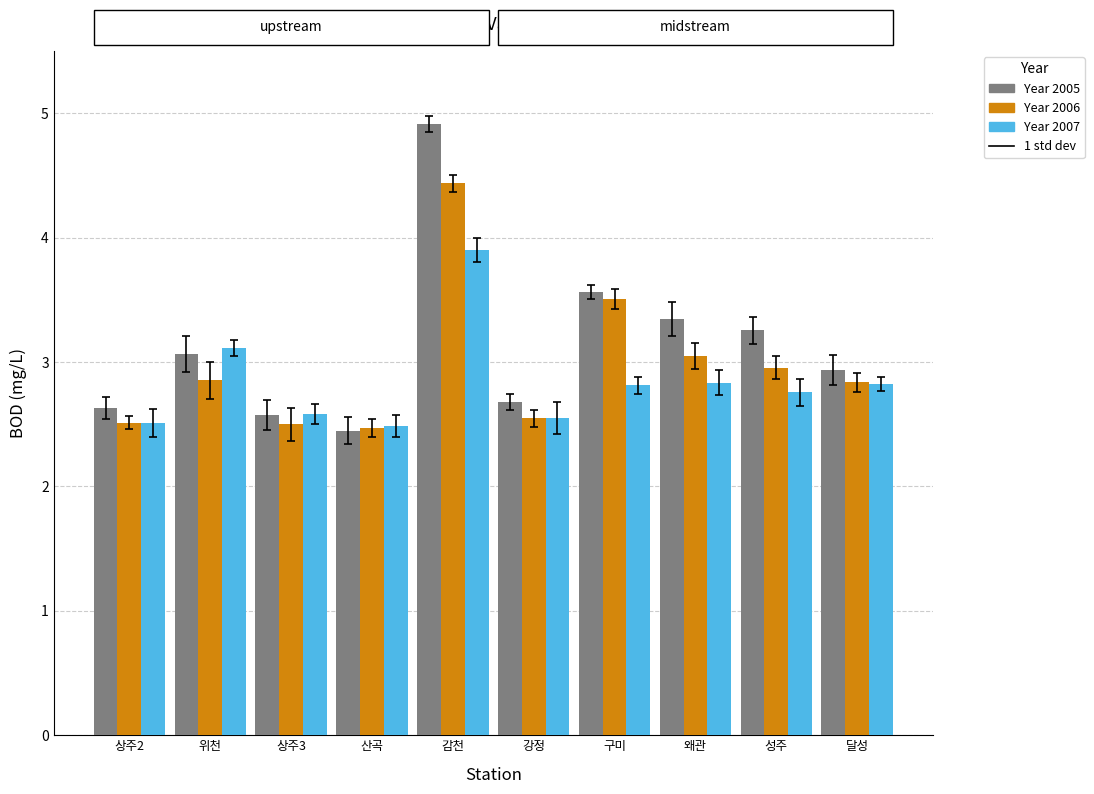

What is the greatest value displayed?

4.9